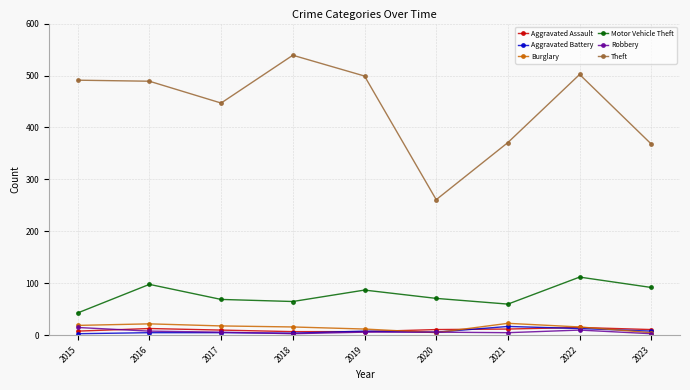

Where does the Aggravated Assault series first go above 11?

2016